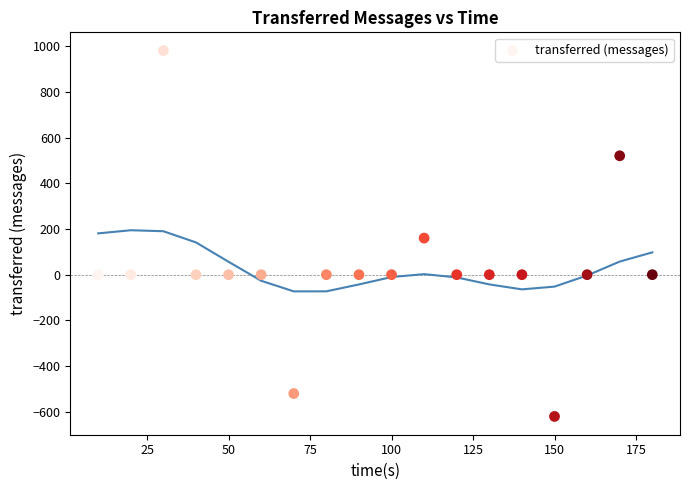

What is the range of Y values (max minus min)?

1600